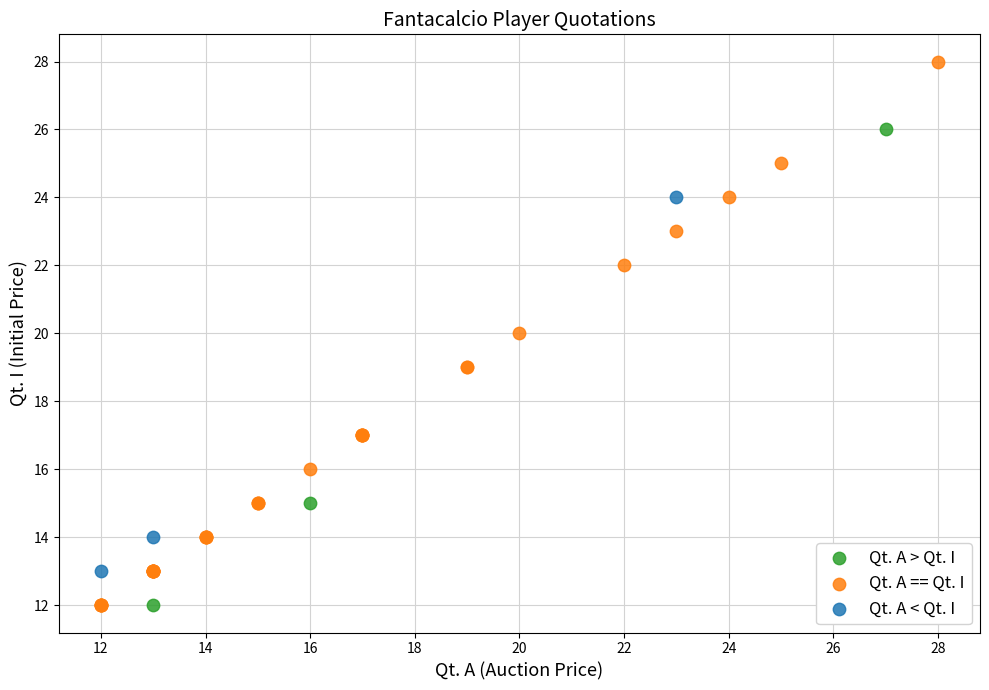

Which series contains the highest Y value?

Qt. A == Qt. I